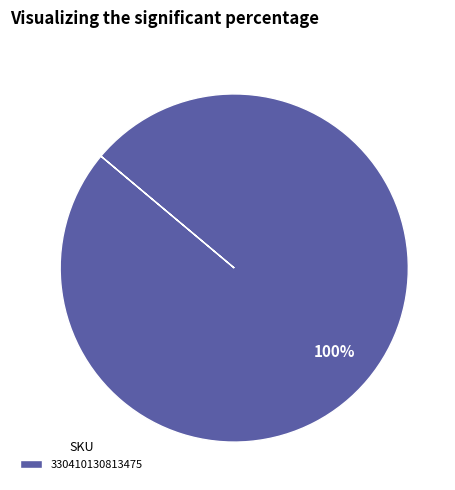

Rank the categories by value from lowest to highest.

330410130813475